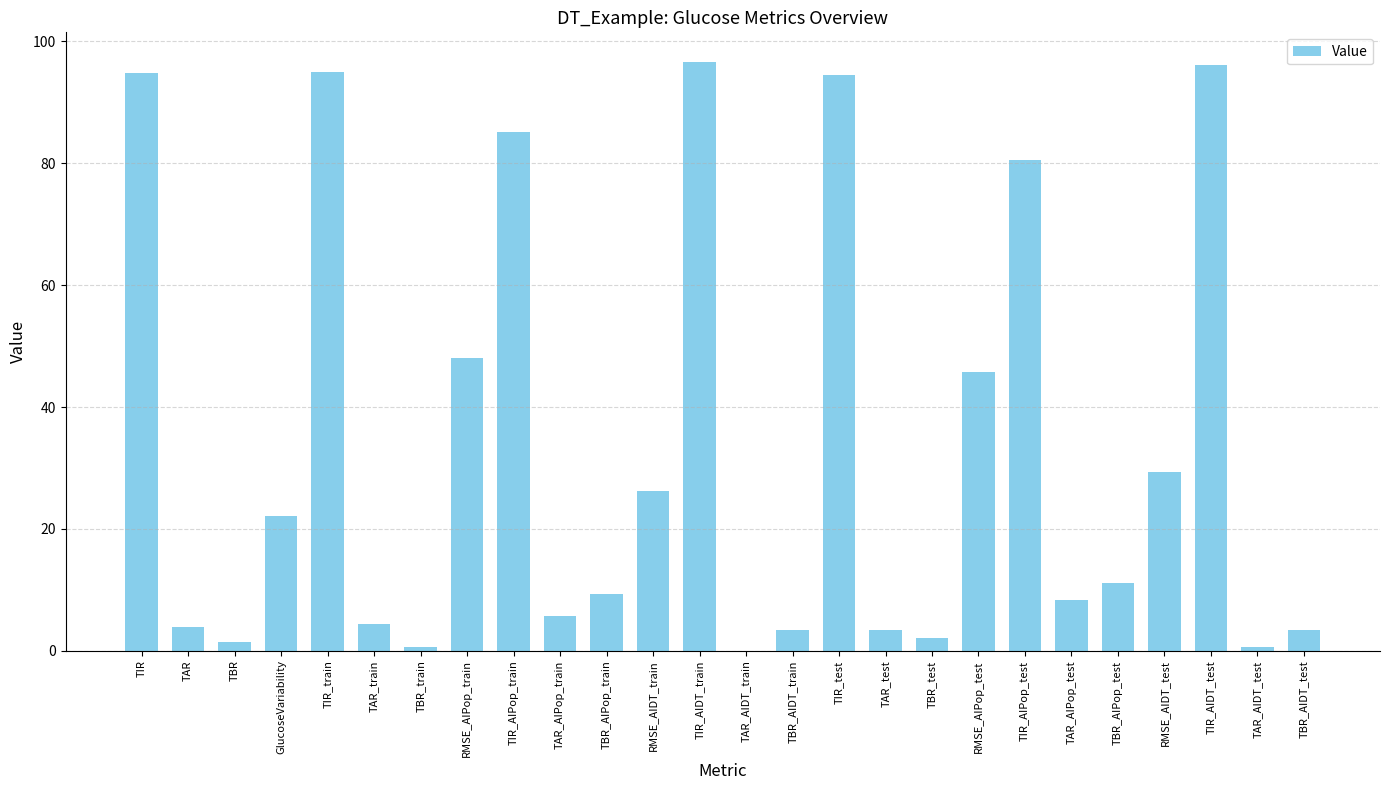

Are the bars horizontal?

No